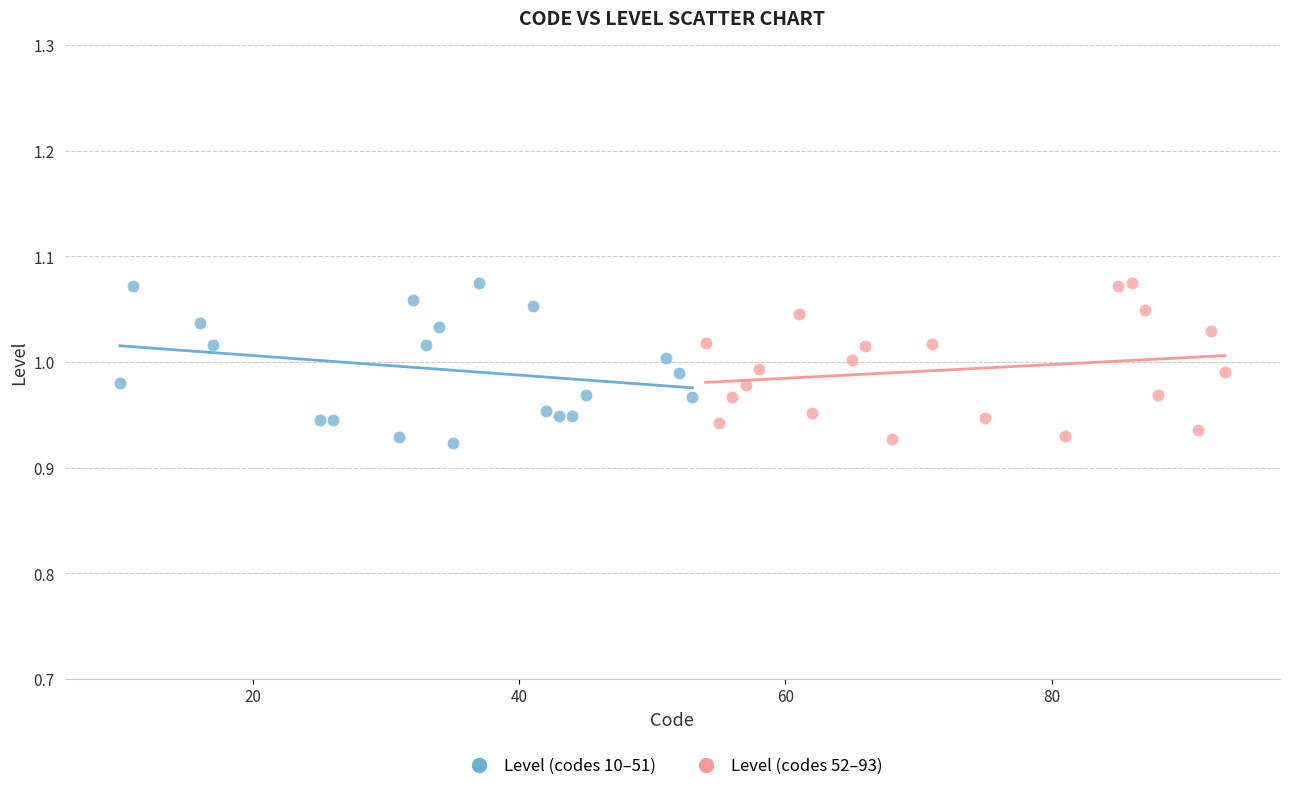

What are all the series names shown in the legend?

Level (codes 10–51), Level (codes 52–93)